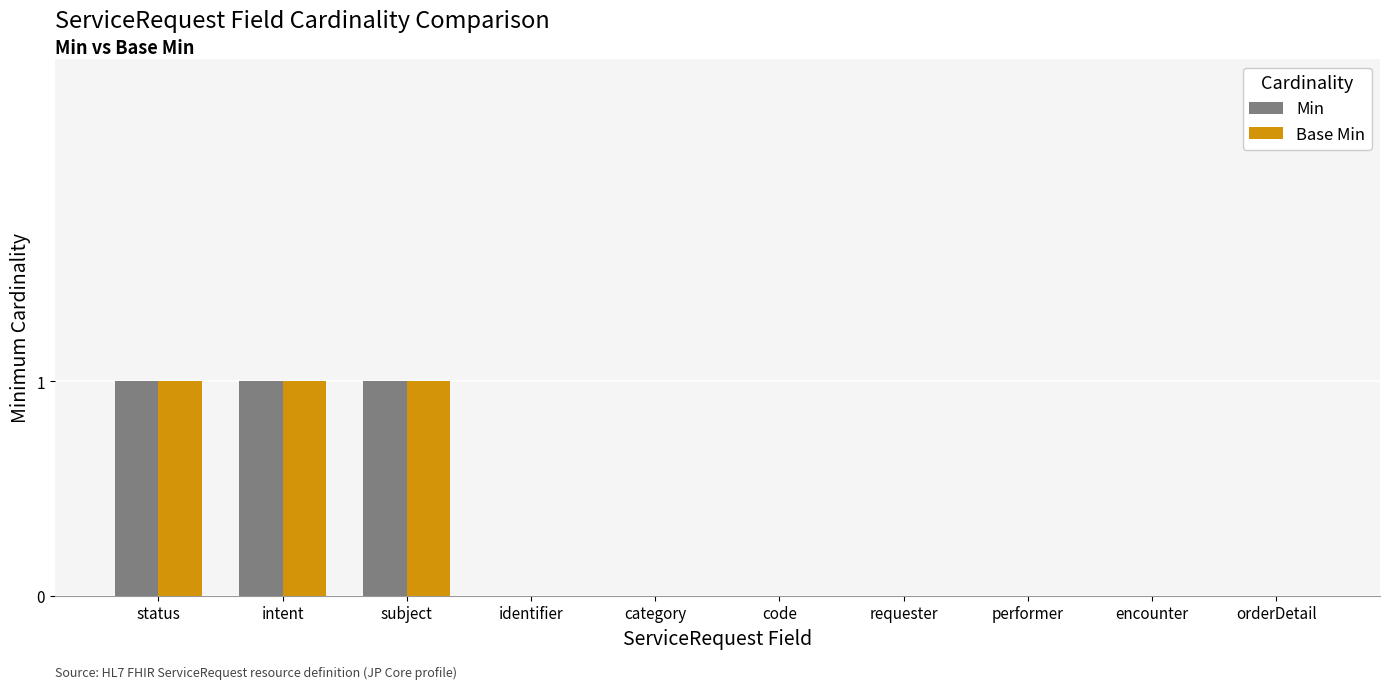

How many groups of bars are there?

10